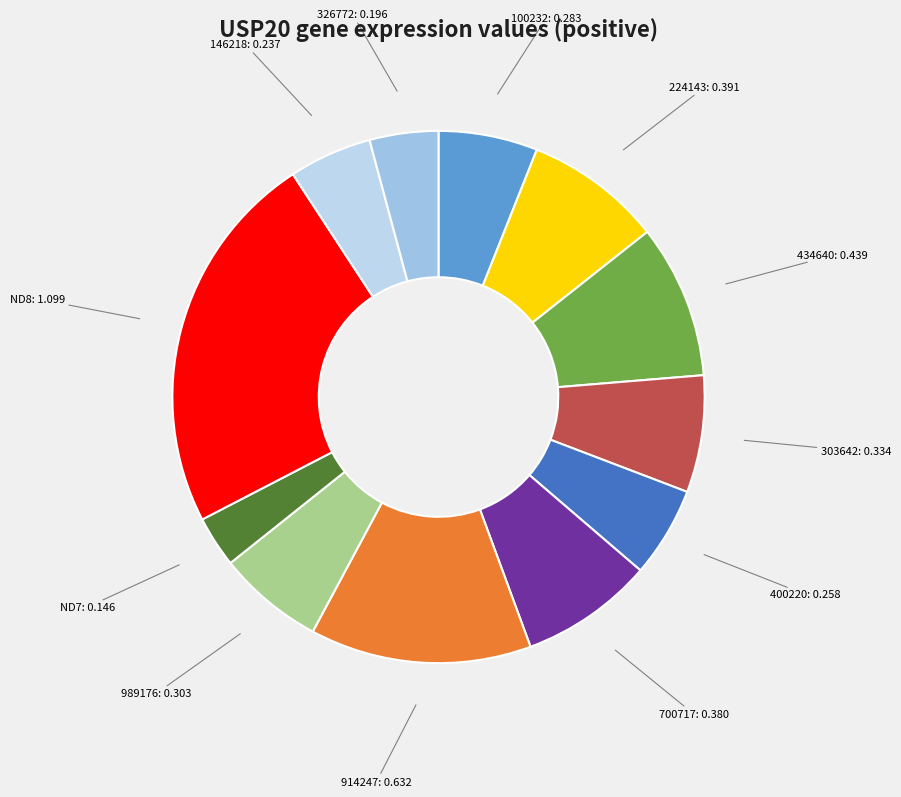

Is it true that 326772 is 12% of the pie?

False